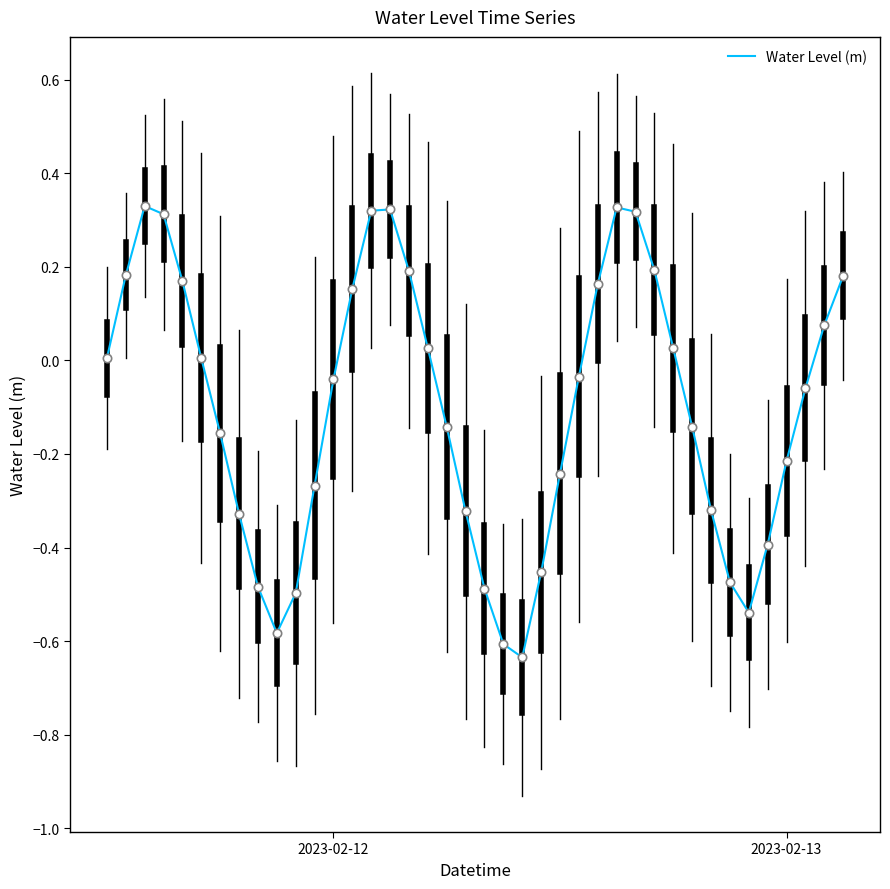

What is the difference between the maximum and minimum values?

1.0